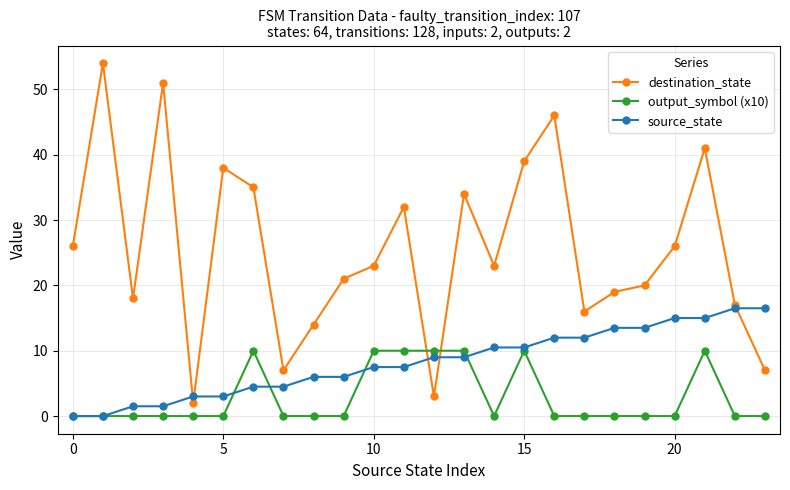

What is the value of the destination_state point at the 16th from the left?

39.0